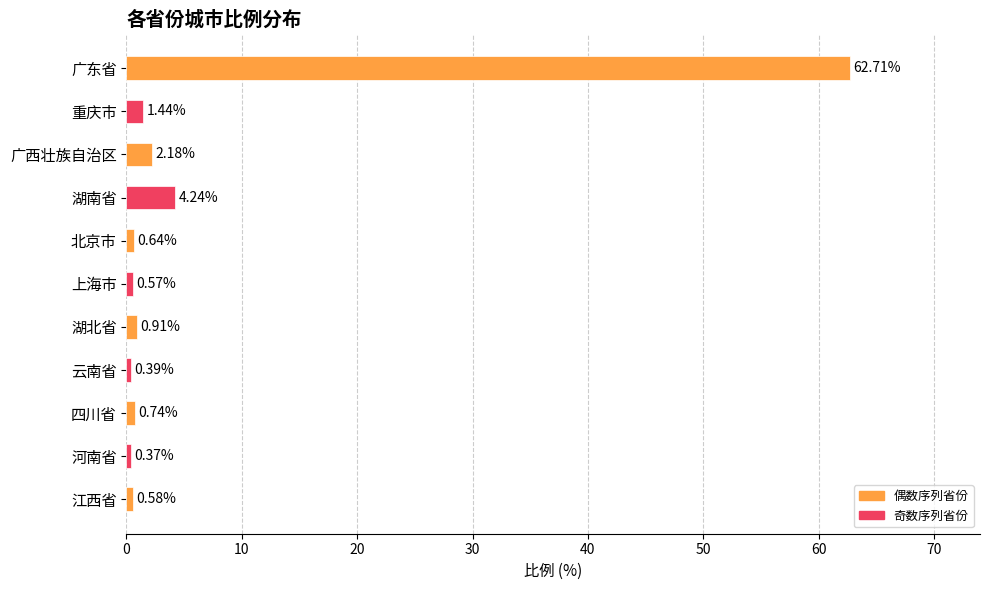

Does the chart contain stacked bars?

No